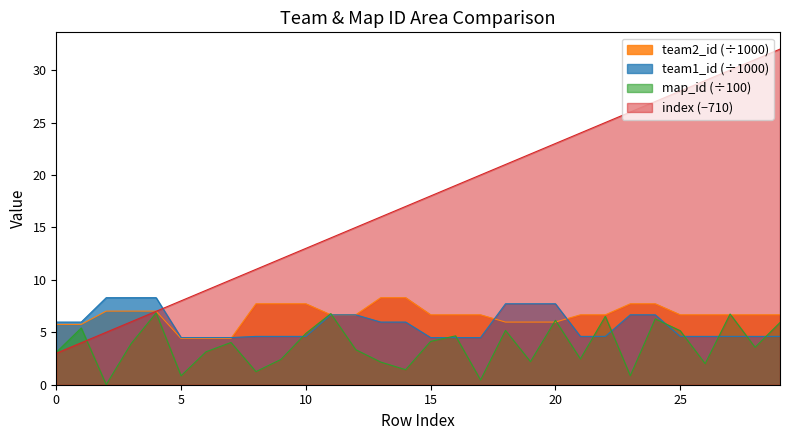

Reading left to right, list all the values displayed in this chart.

index: 3.0	4.0	5.0	6.0	7.0	8.0	9.0	10.0	11.0	12.0	13.0	14.0	15.0	16.0	17.0	18.0	19.0	20.0	21.0	22.0	23.0	24.0	25.0	26.0	27.0	28.0	29.0	30.0	31.0	32.0
map_id: 3.1	5.4	0.0	3.9	6.8	0.8	3.1	4.0	1.2	2.4	4.9	6.8	3.3	2.2	1.4	4.1	4.7	0.5	5.2	2.2	6.1	2.5	6.5	0.9	6.3	5.2	2.0	6.7	3.6	5.9
team1_id: 6.0	6.0	8.3	8.3	8.3	4.5	4.5	4.5	4.6	4.6	4.6	6.7	6.7	6.0	6.0	4.5	4.5	4.5	7.7	7.7	7.7	4.6	4.6	6.7	6.7	4.6	4.6	4.6	4.6	4.6
team2_id: 5.8	5.8	7.0	7.0	7.0	4.4	4.4	4.4	7.7	7.7	7.7	6.7	6.7	8.3	8.3	6.7	6.7	6.7	6.0	6.0	6.0	6.7	6.7	7.7	7.7	6.7	6.7	6.7	6.7	6.7